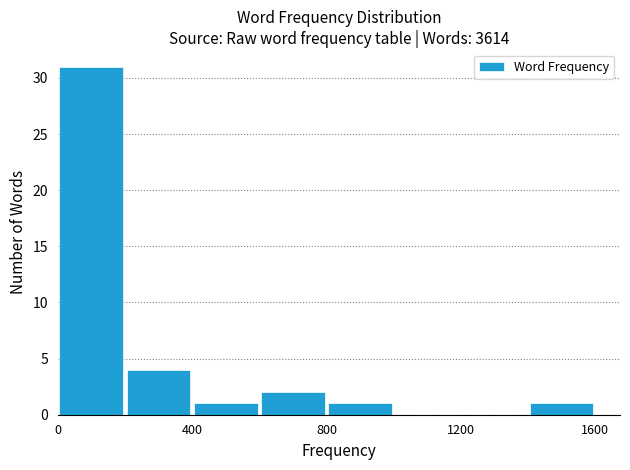

Over which range of the x-axis is the bar tallest?

0 to 200